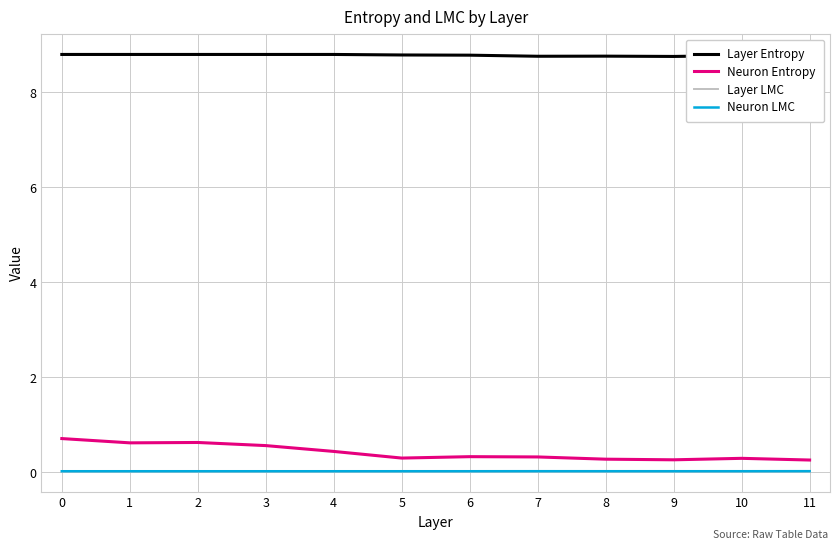

Reading left to right, extract all data points from this chart.

Layer Entropy: 0=8.8	1=8.8	2=8.8	3=8.8	4=8.8	5=8.8	6=8.8	7=8.8	8=8.8	9=8.8	10=8.8	11=8.7
Neuron Entropy: 0=0.7	1=0.6	2=0.6	3=0.6	4=0.4	5=0.3	6=0.3	7=0.3	8=0.3	9=0.3	10=0.3	11=0.3
Layer LMC: 0=0.0	1=0.0	2=0.0	3=0.0	4=0.0	5=0.0	6=0.0	7=0.0	8=0.0	9=0.0	10=0.0	11=0.0
Neuron LMC: 0=0.0	1=0.0	2=0.0	3=0.0	4=0.0	5=0.0	6=0.0	7=0.0	8=0.0	9=0.0	10=0.0	11=0.0